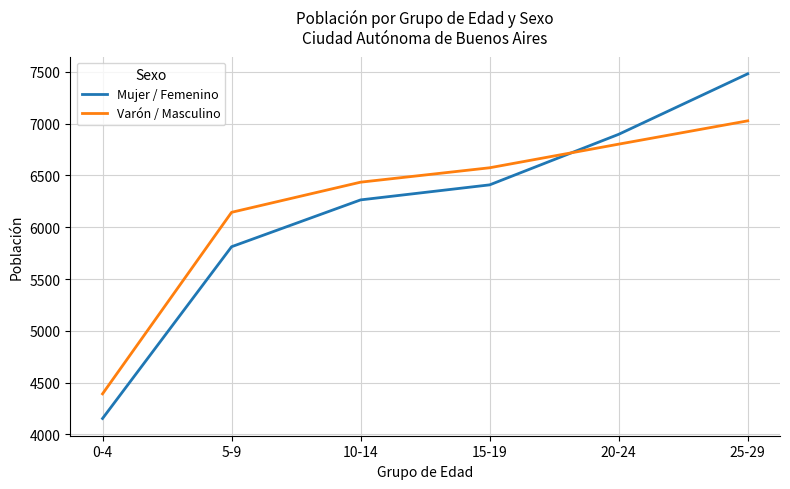

Is this an area chart (filled region under the line)?

No